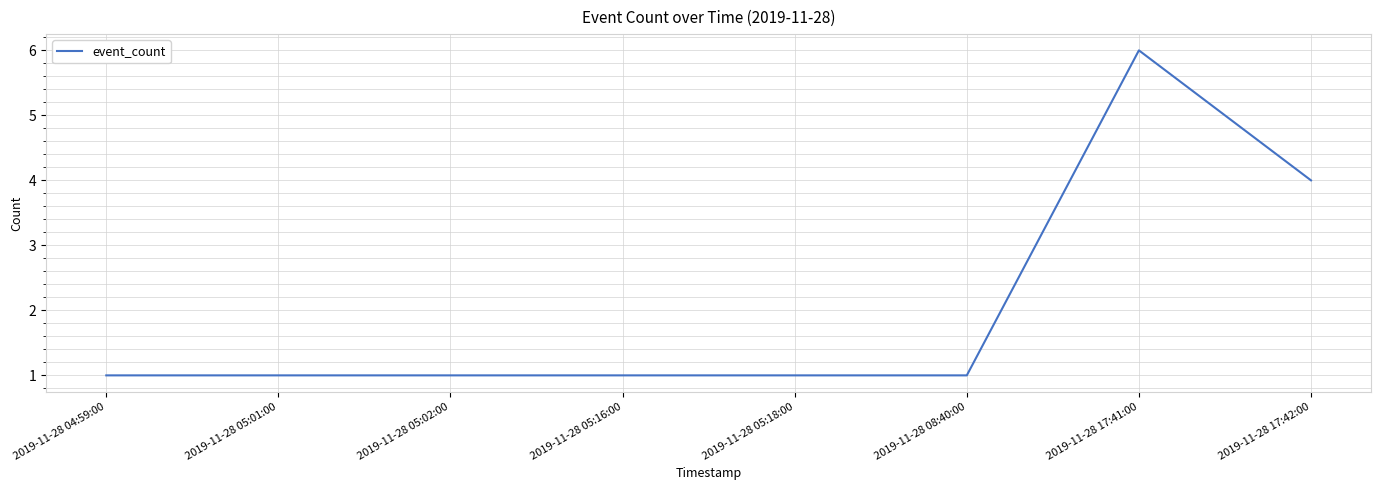

Count the number of categories in the chart.

8